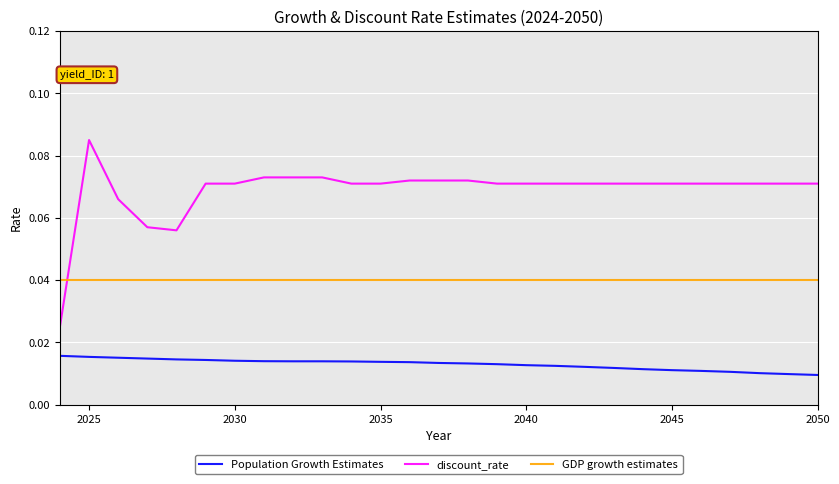

List the series in order of their overall mean, lowest first.

Population Growth Estimates, GDP growth estimates, discount_rate